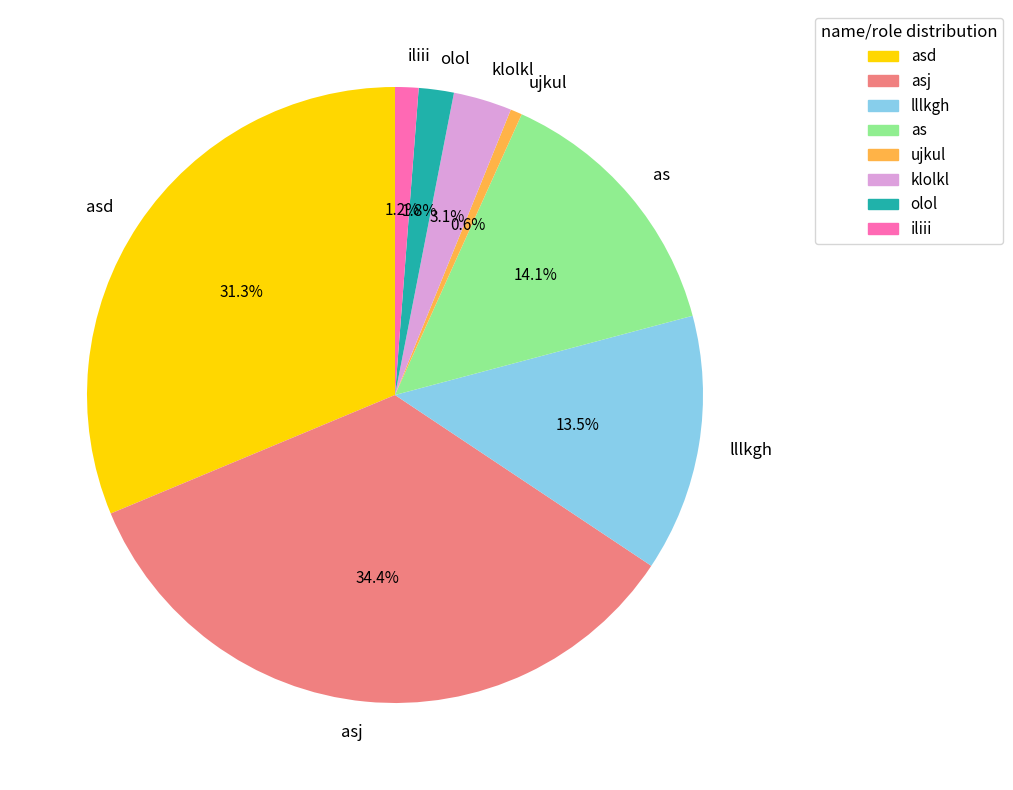

To the nearest percent, what is the difference between the olol and iliii slice percentages?

1%